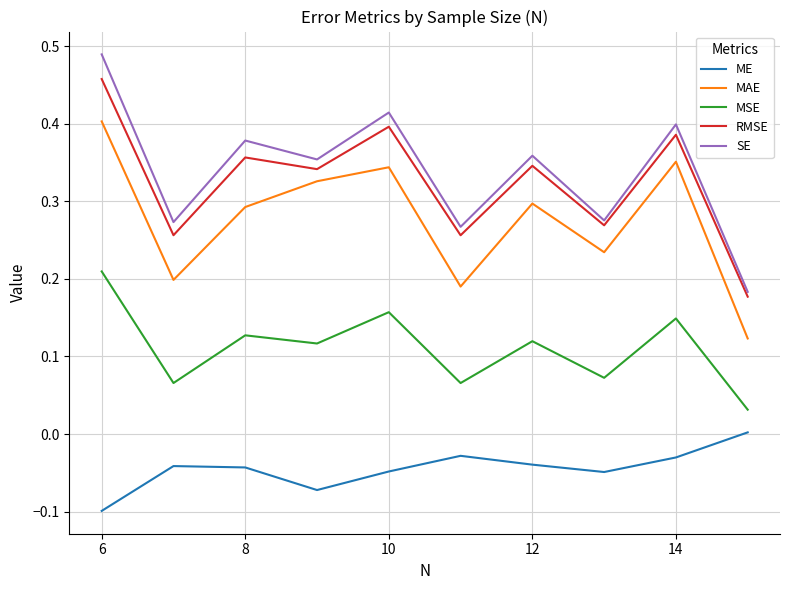

Which series has the largest total across all categories?

SE